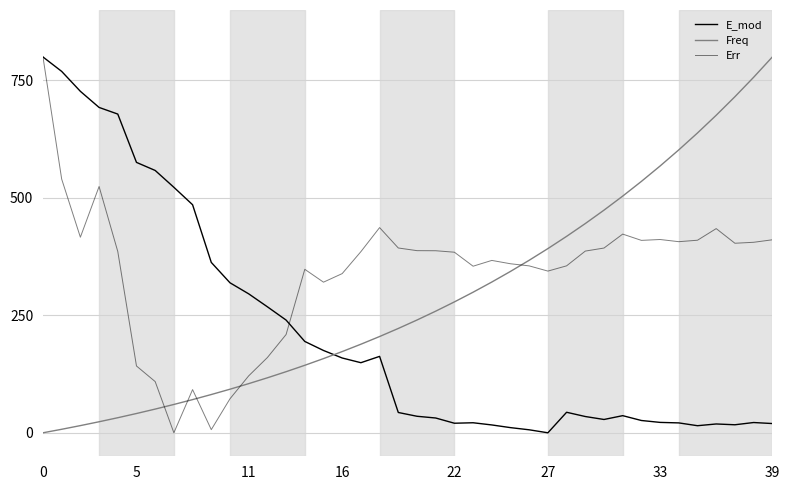

Reading left to right, transcribe all the data shown in this chart.

E_mod: 800.0	769.3	726.9	692.6	678.4	575.6	558.4	522.6	485.5	362.7	319.3	295.8	268.2	239.9	194.4	175.2	159.2	149.2	162.7	43.2	35.2	31.5	20.3	21.4	16.7	11.0	6.4	0.0	43.7	34.6	28.3	36.5	26.2	22.1	21.0	15.1	18.8	17.1	21.9	19.7
Freq: 0.0	7.5	15.3	23.5	32.1	41.0	50.5	60.3	70.6	81.4	92.8	104.6	117.0	130.1	143.7	157.9	172.9	188.5	204.9	222.1	240.1	258.9	278.6	299.3	320.9	343.6	367.3	392.1	418.2	445.4	474.0	503.9	535.2	568.0	602.3	638.3	675.9	715.4	756.7	800.0
Err: 800.0	540.1	416.3	524.3	385.9	142.2	109.0	0.0	91.9	6.7	72.4	121.2	160.2	209.2	348.0	320.6	338.9	385.6	436.8	393.4	387.7	387.5	384.4	354.6	366.9	359.8	355.3	344.2	355.4	386.8	393.3	423.0	409.6	411.4	406.8	409.9	434.7	403.5	405.5	410.8